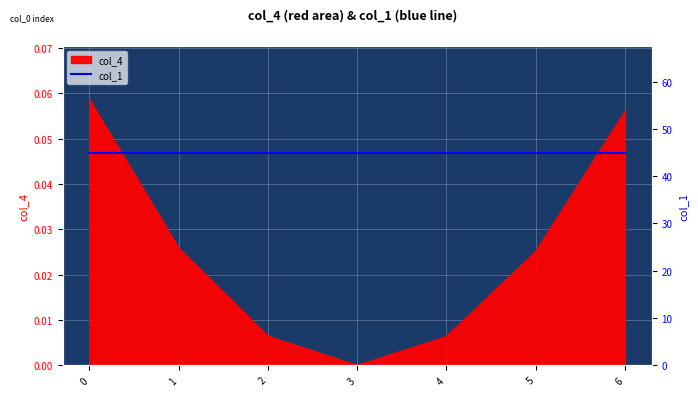

At which category does the data reach its first local valley?

3